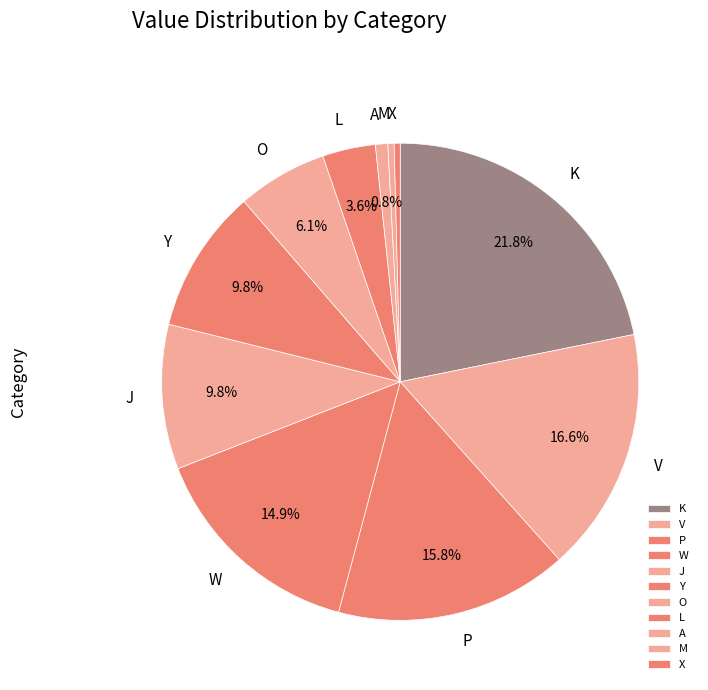

Between Y and A, which is larger?

Y